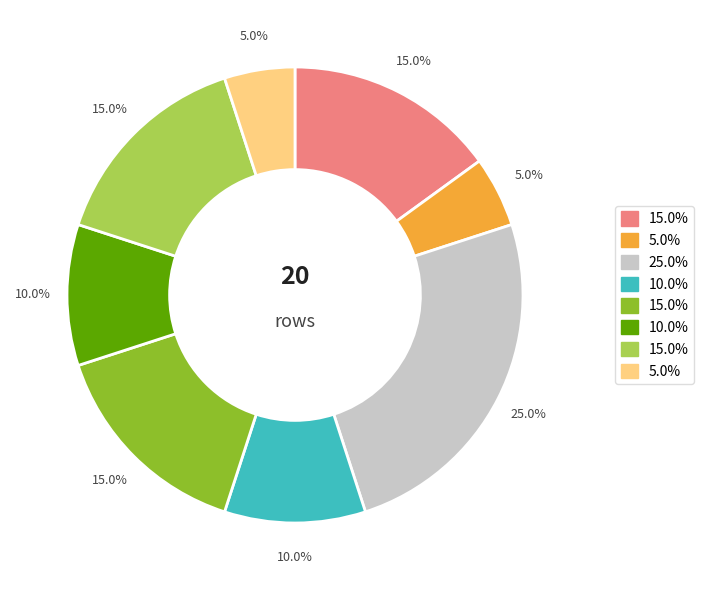

Does any single category account for the majority?

No